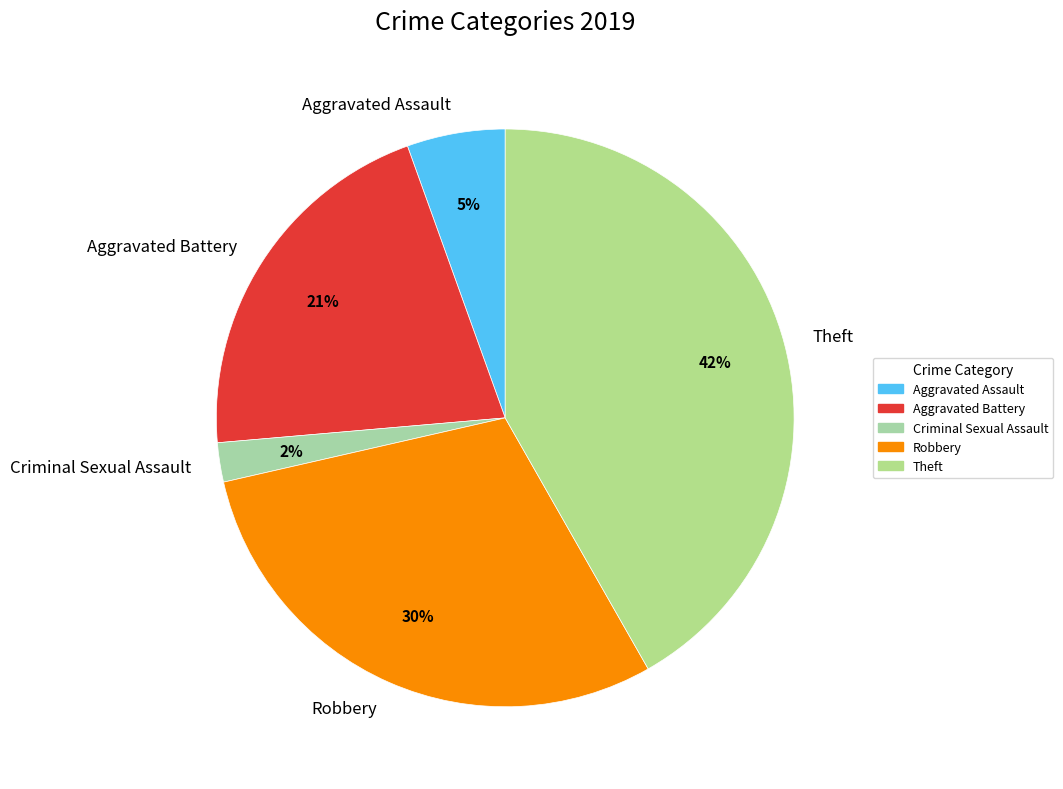

Which category has the biggest portion of the pie?

Theft